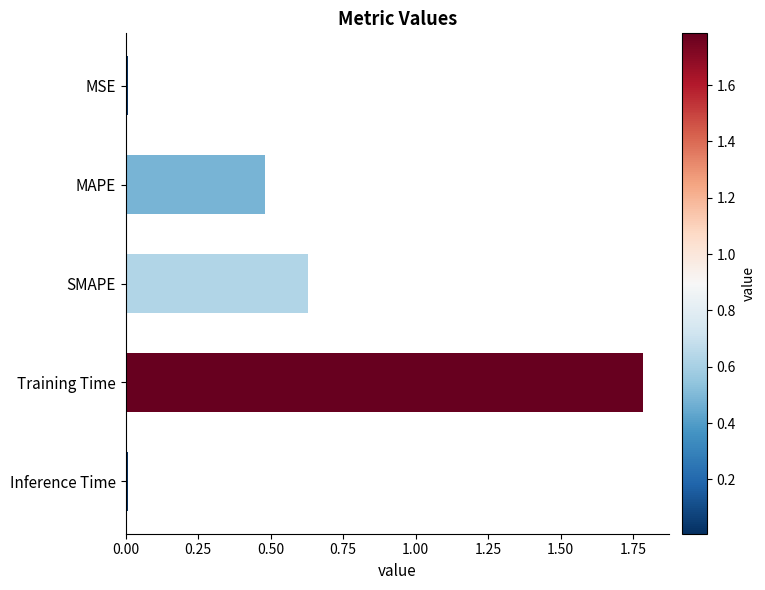

What position from the bottom is MAPE?

4